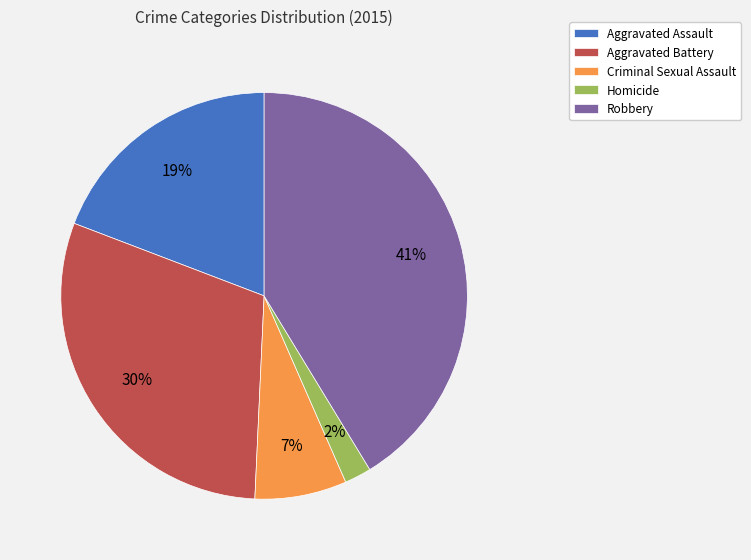

Does any single category account for the majority?

No